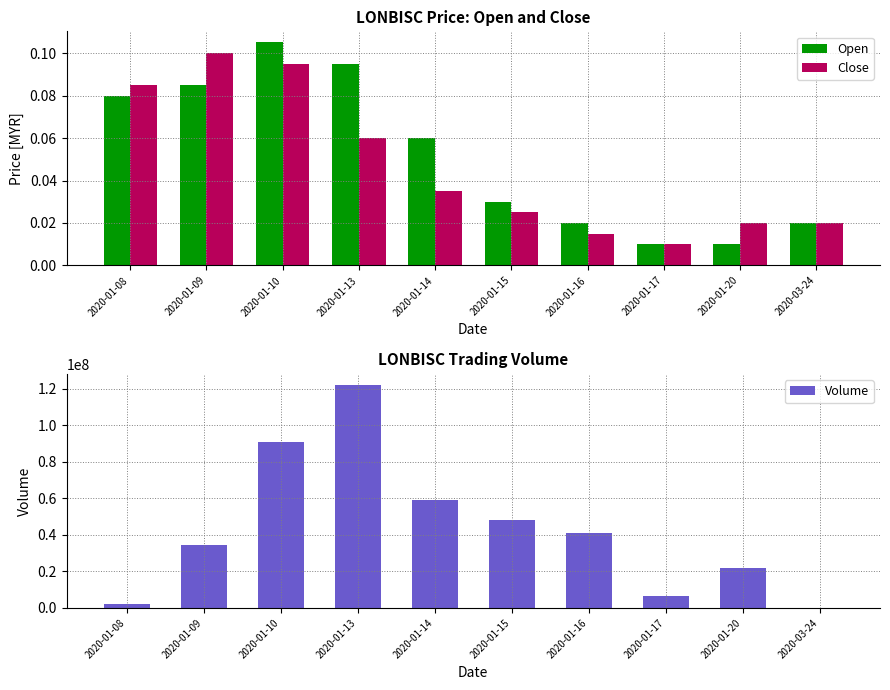

What is the difference between the maximum and second lowest values in the Close series?

0.1